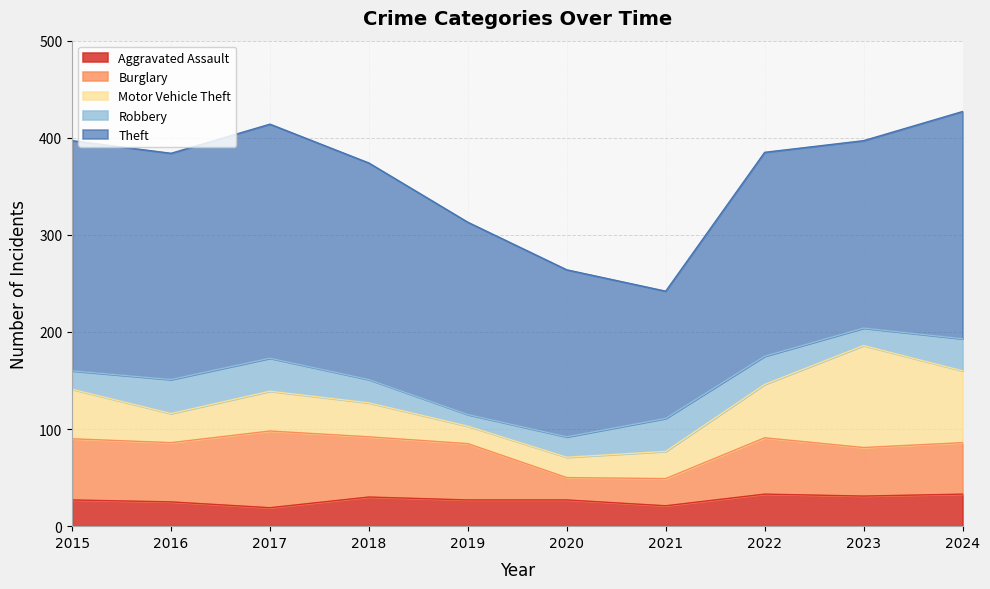

At which category is the sum across all series the highest?

2024